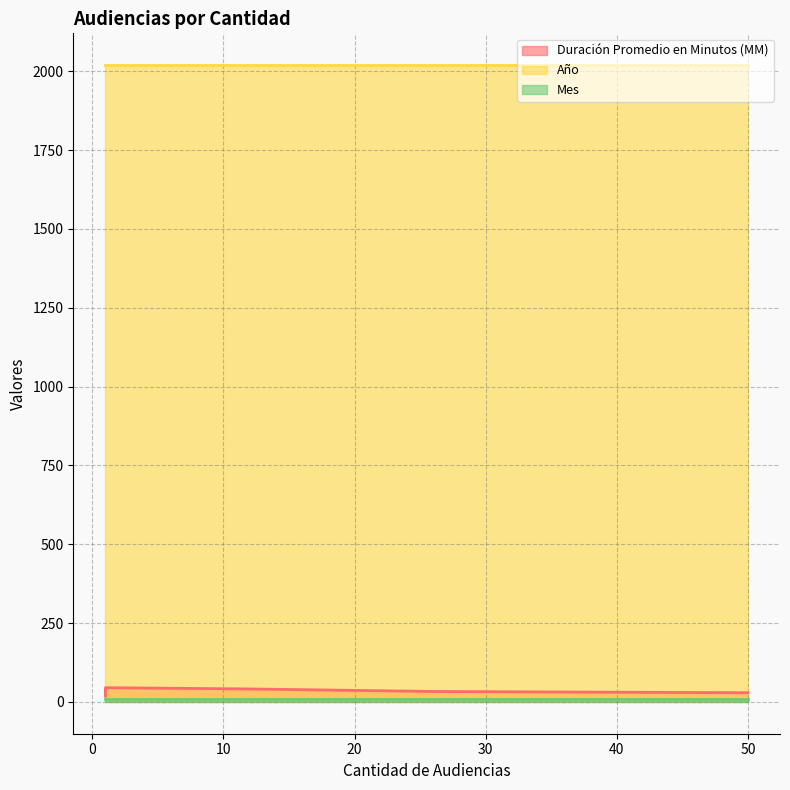

What is the value of the Año point at the 5th from the left?

2019